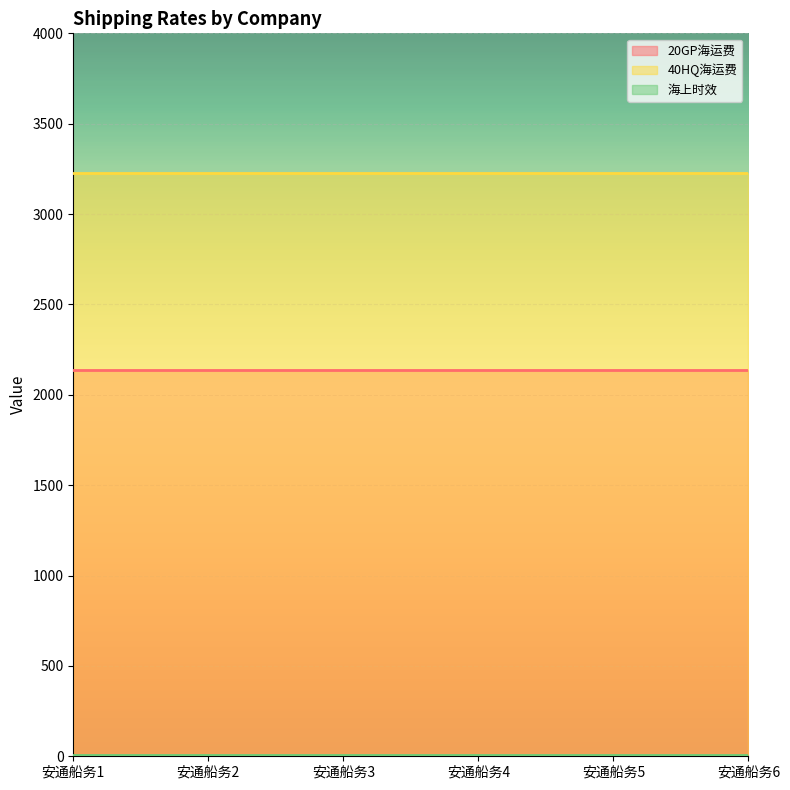

List the series in order of their overall mean, lowest first.

海上时效, 20GP海运费, 40HQ海运费